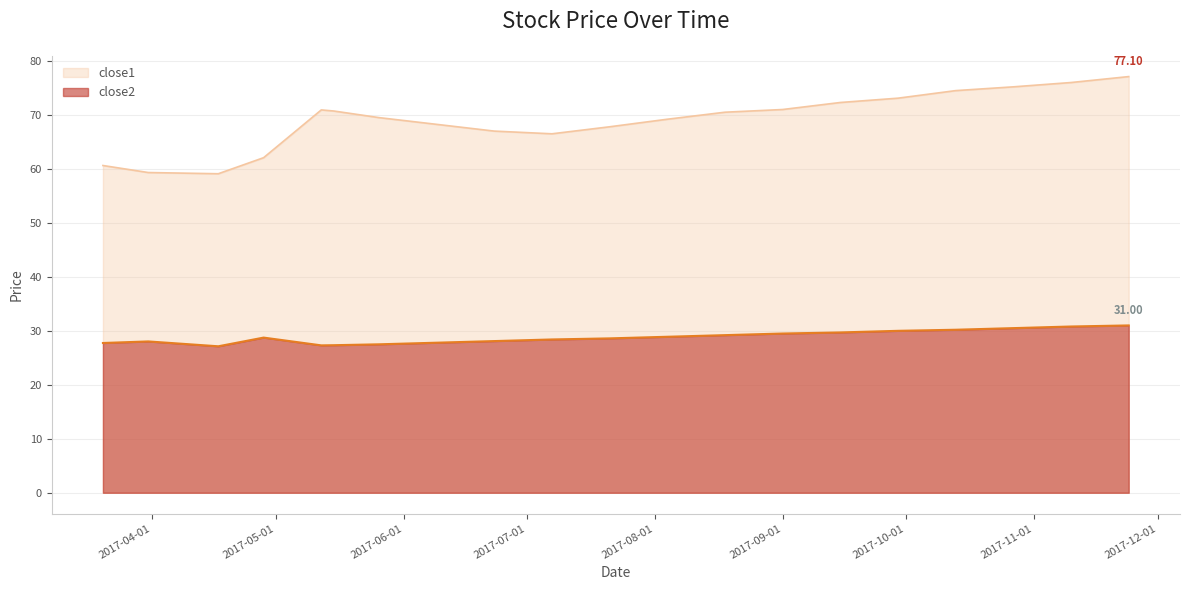

How many series are shown in this chart?

2